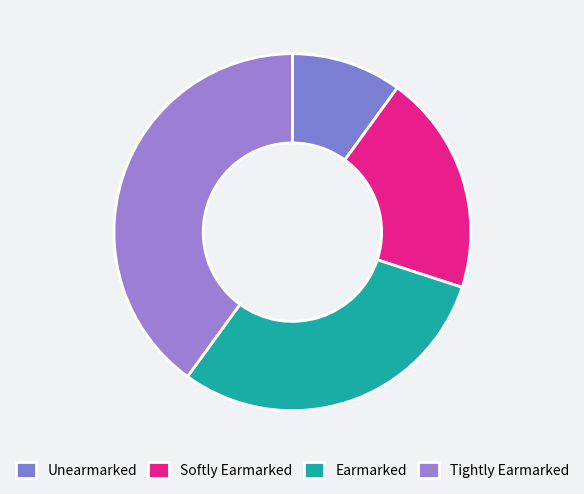

The Softly Earmarked slice represents 29% of the pie. True or false?

False